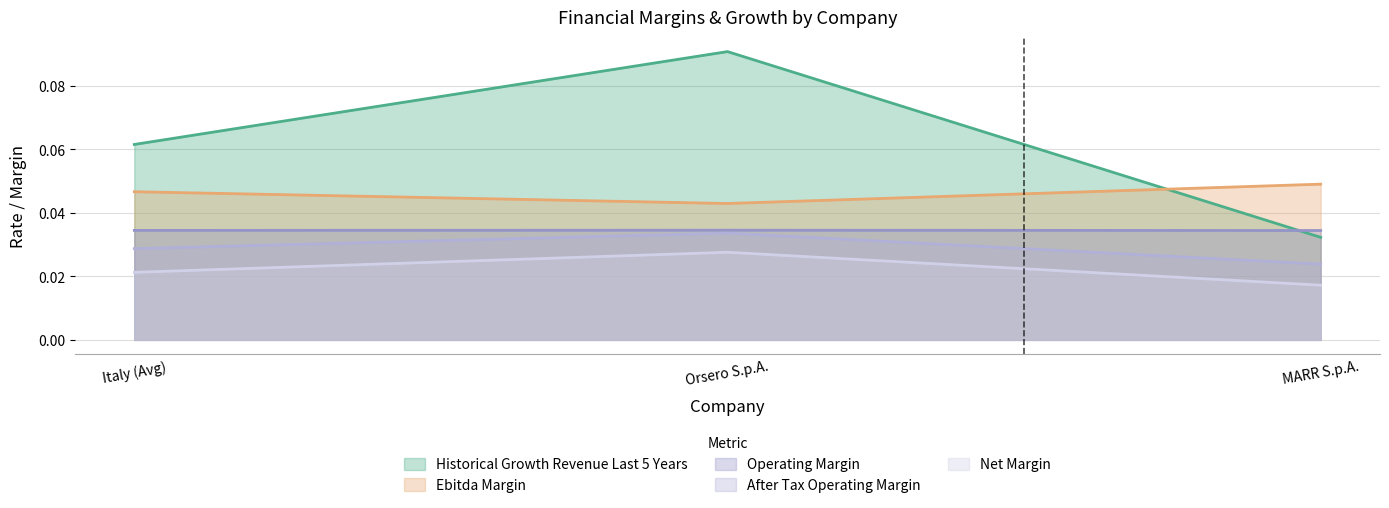

The operating_margin series shows 0.0 at Italy (Avg). True or false?

False